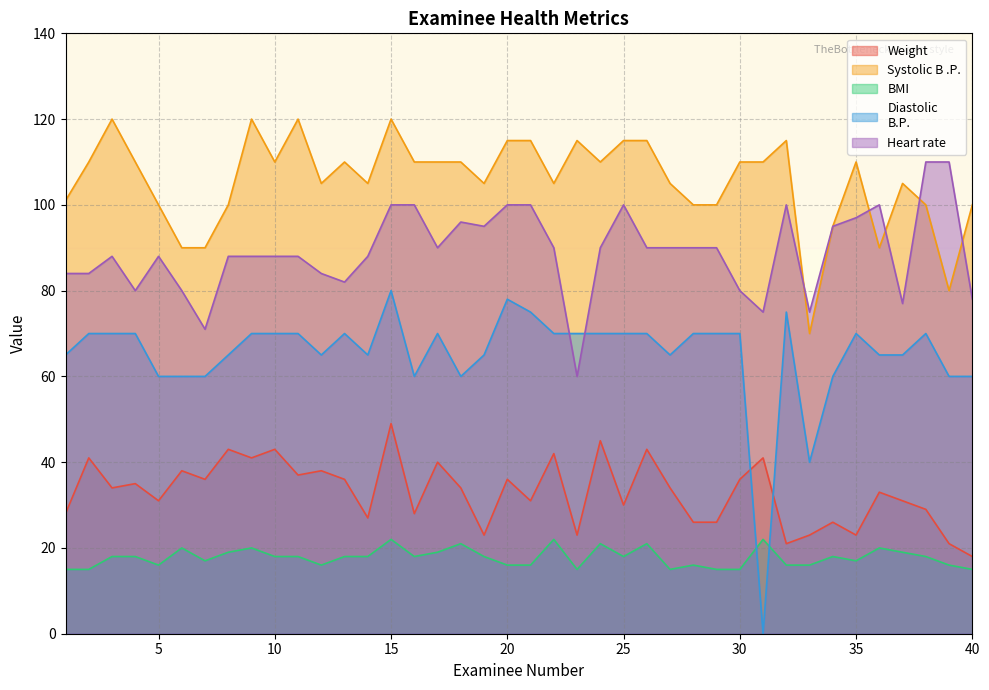

Reading left to right, what are all the values shown in this chart?

Weight: 28	41	34	35	31	38	36	43	41	43	37	38	36	27	49	28	40	34	23	36	31	42	23	45	30	43	34	26	26	36	41	21	23	26	23	33	31	29	21	18
Systolic B .P.: 101	110	120	110	100	90	90	100	120	110	120	105	110	105	120	110	110	110	105	115	115	105	115	110	115	115	105	100	100	110	110	115	70	95	110	90	105	100	80	100
BMI: 15	15	18	18	16	20	17	19	20	18	18	16	18	18	22	18	19	21	18	16	16	22	15	21	18	21	15	16	15	15	22	16	16	18	17	20	19	18	16	15
Diastolic
B.P.: 65	70	70	70	60	60	60	65	70	70	70	65	70	65	80	60	70	60	65	78	75	70	70	70	70	70	65	70	70	70	0	75	40	60	70	65	65	70	60	60
Heart rate: 84	84	88	80	88	80	71	88	88	88	88	84	82	88	100	100	90	96	95	100	100	90	60	90	100	90	90	90	90	80	75	100	75	95	97	100	77	110	110	78